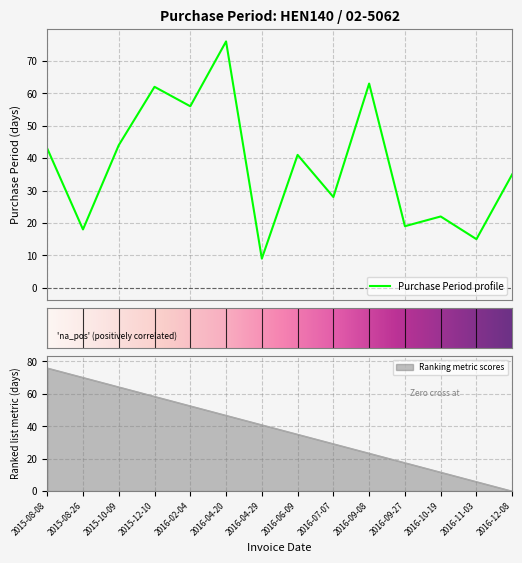

What is the sum of all values?

531